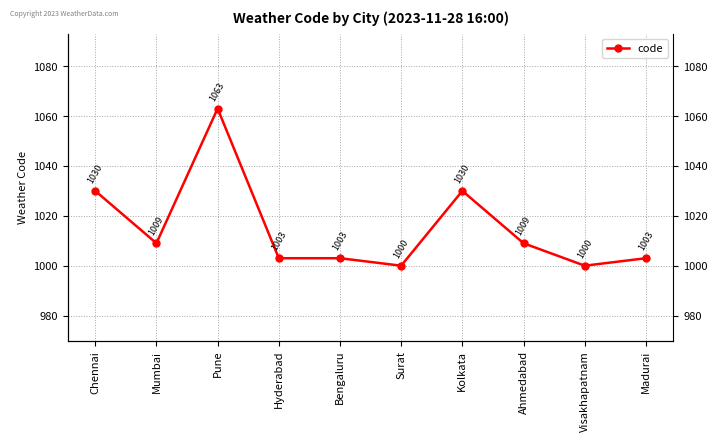

How many lines are shown in the chart?

1